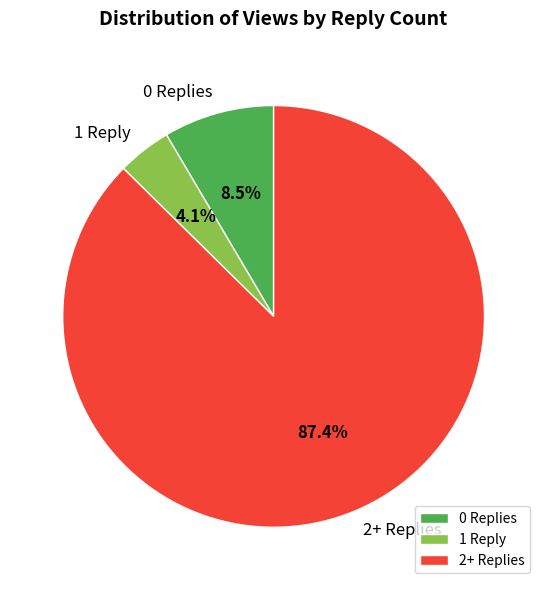

Which has a higher value, 1 Reply or 2+ Replies?

2+ Replies